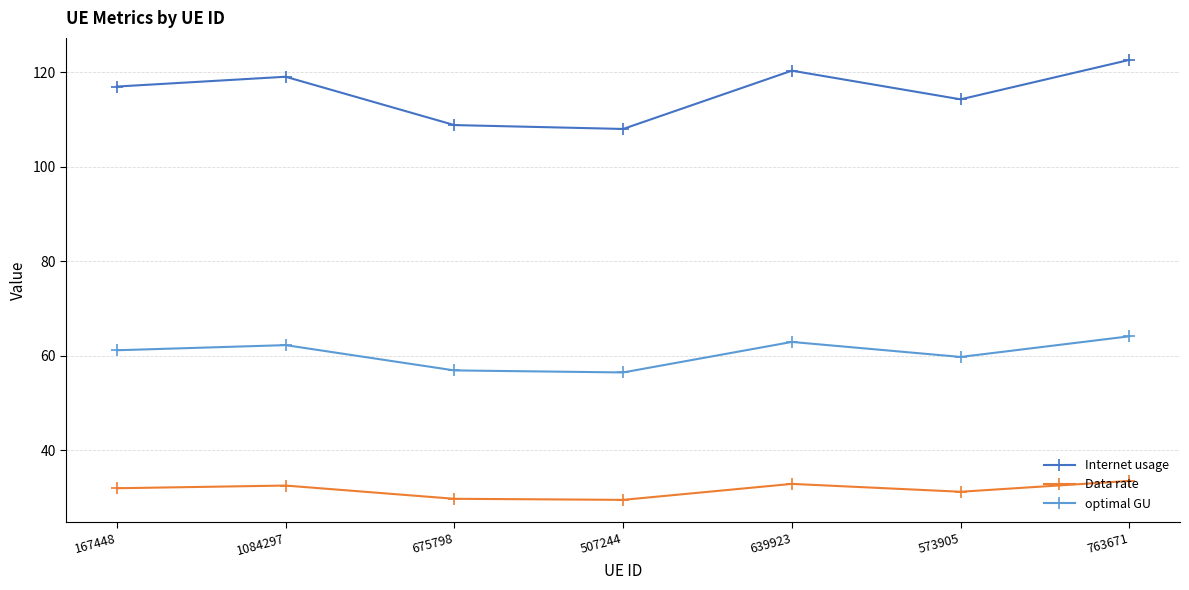

The value of Internet usage at 675798 is 108.8. True or false?

True